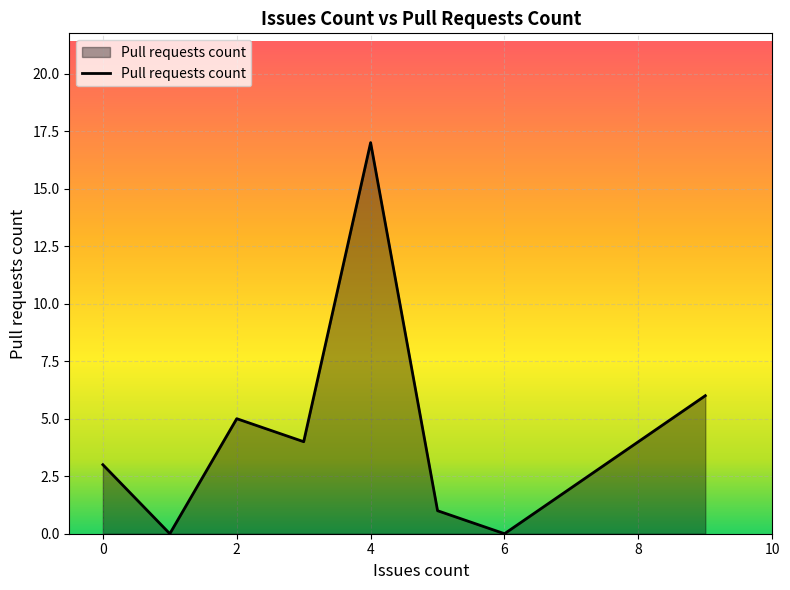

What is the difference between the maximum and second lowest values?

17